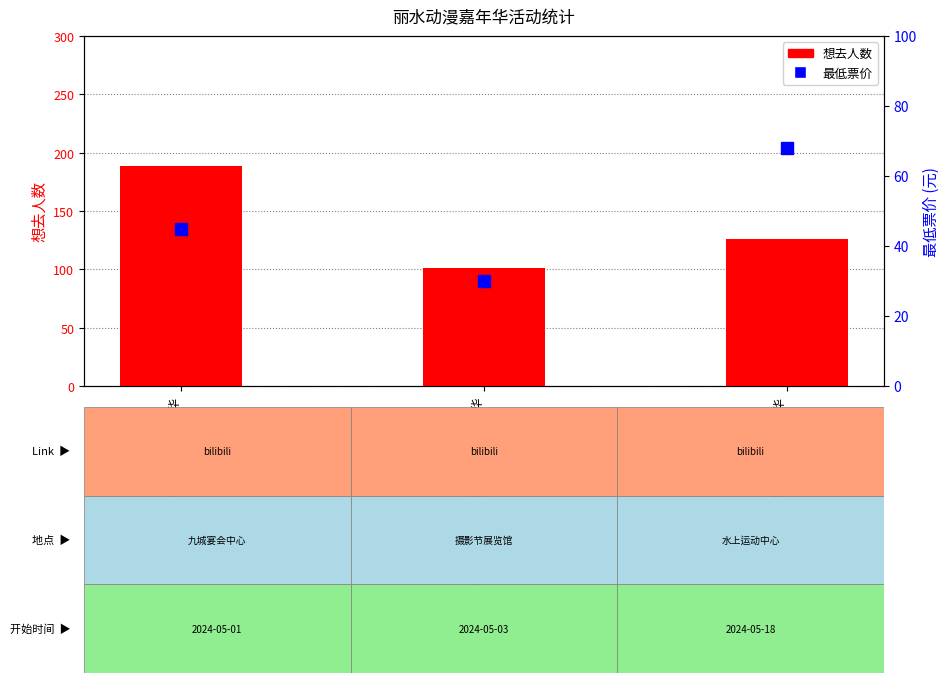

What is the label of the 3rd bar from the left?

丽水·第三届HP国风动漫游戏嘉年华